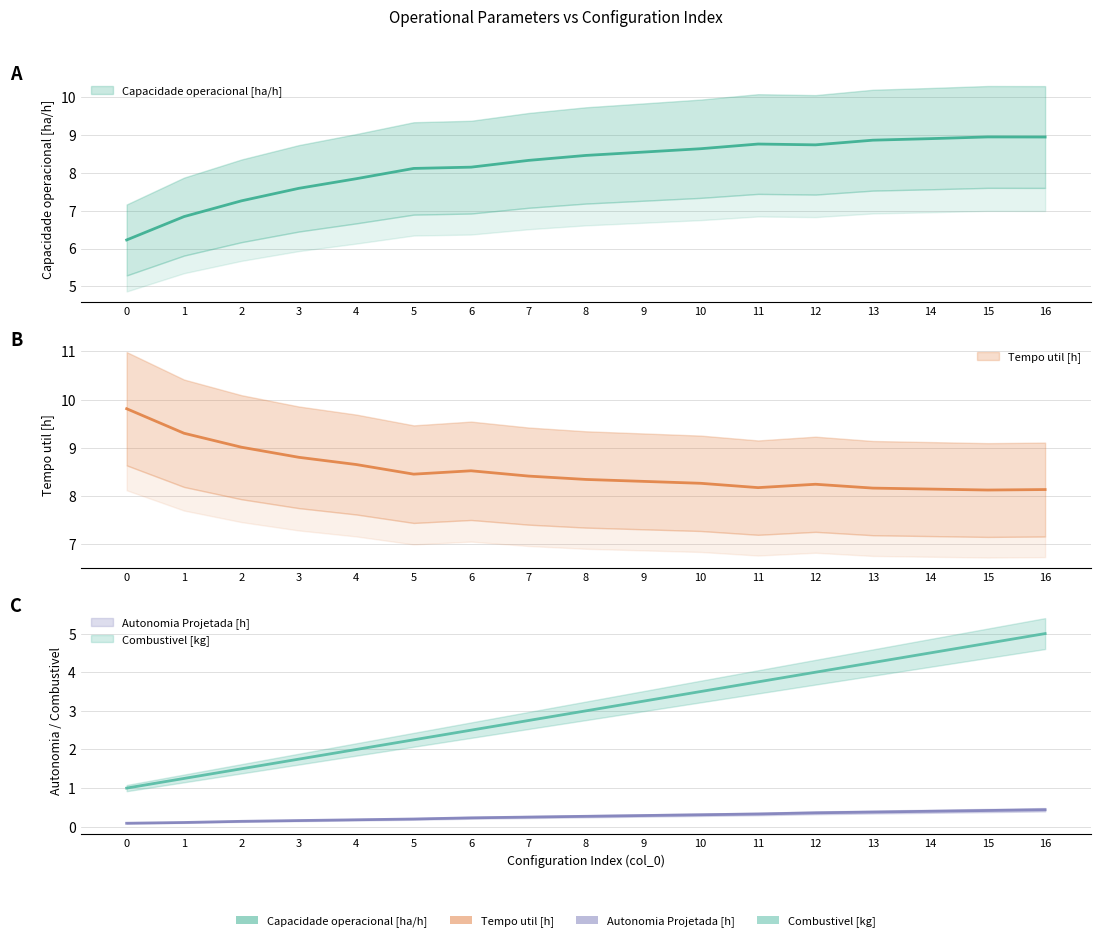

True or false: Combustivel [kg] and Capacidade operacional [ha/h] cross at least once.

False